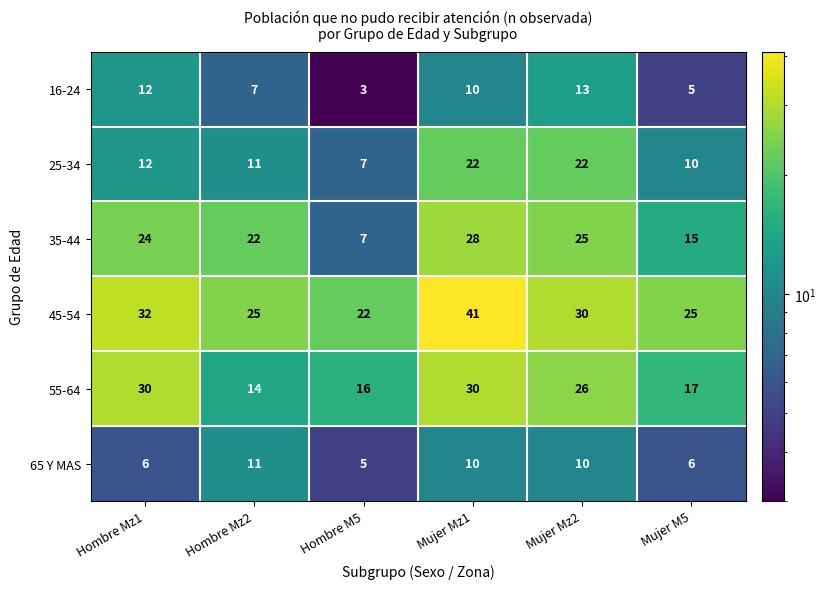

Which label corresponds to the smallest value in the chart?

Hombre M5